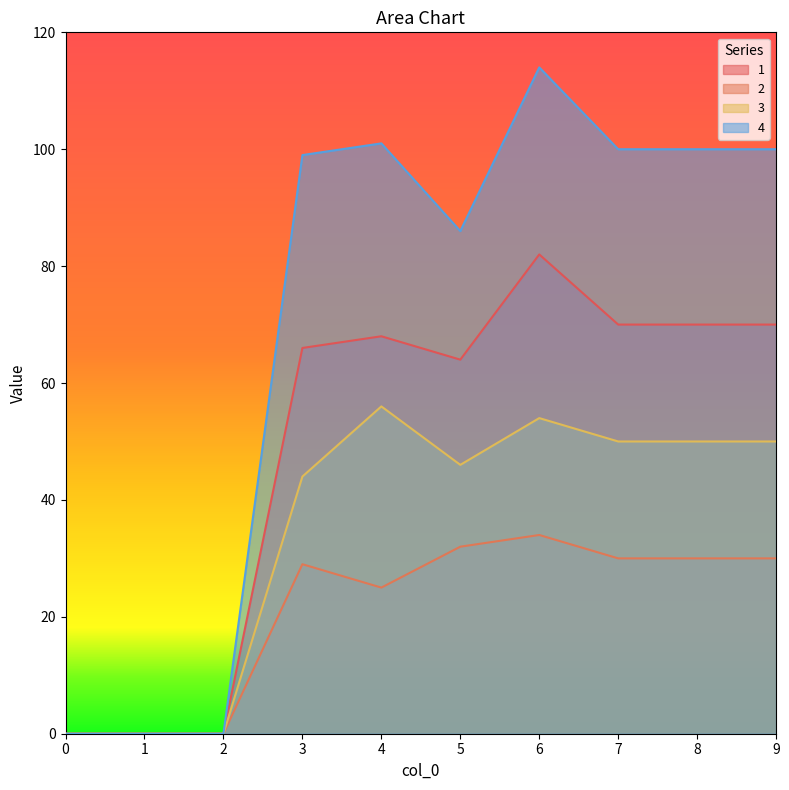

Between 4 and 5, which is larger?

4